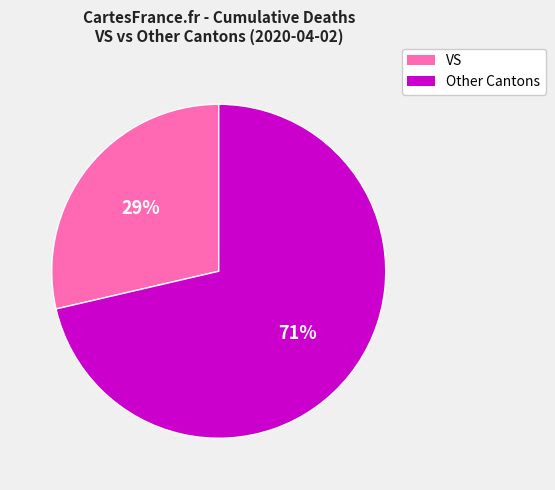

Is there a majority slice in this chart?

Yes